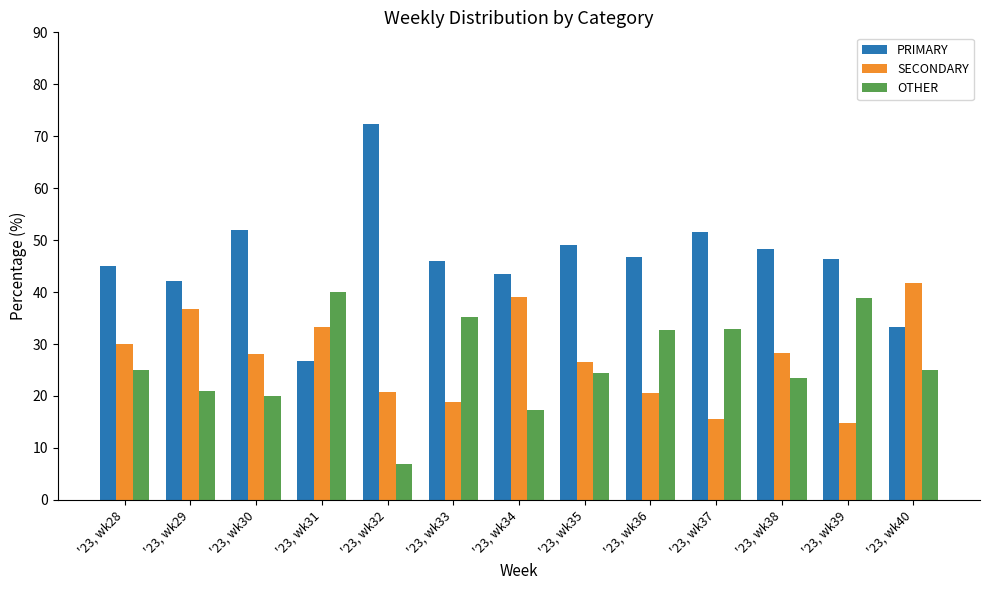

Which category has the highest value in the SECONDARY series?

'23, wk40